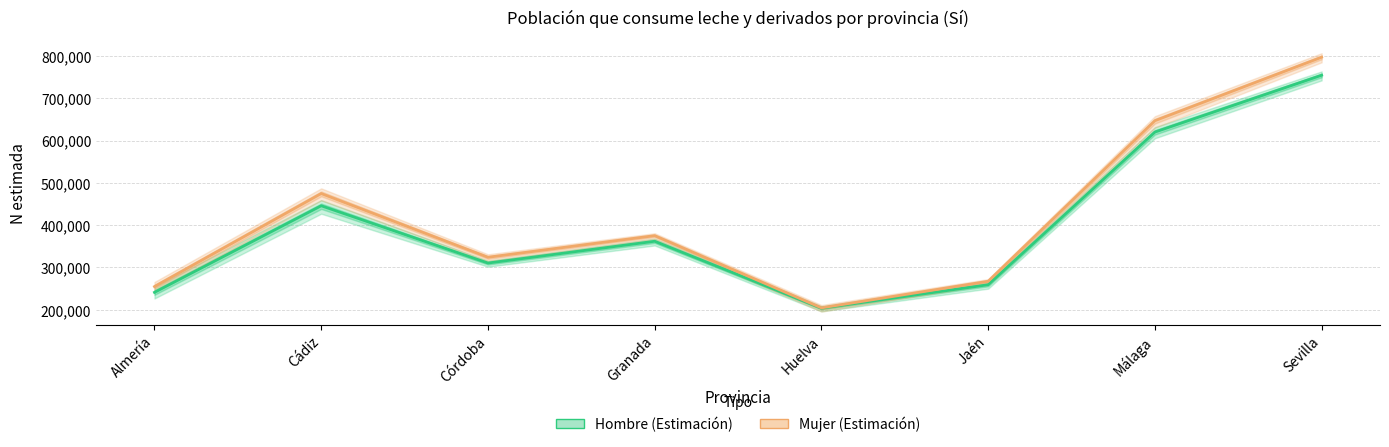

Reading right to left, transcribe all the data shown in this chart.

Hombre (Estimación): 754468	620080	259211	203666	361981	310467	445868	241193
Mujer (Estimación): 797081	646978	267399	204540	375211	324171	474804	254836